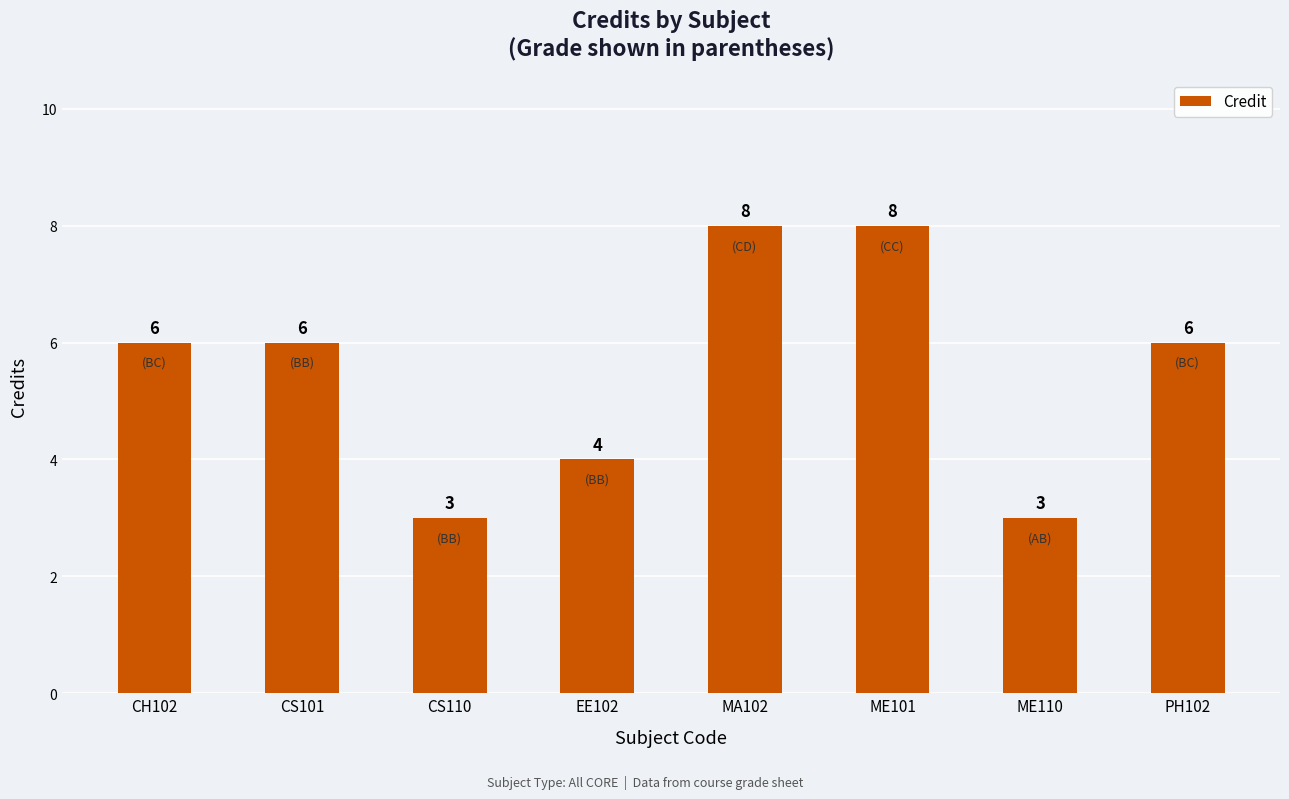

Reading right to left, list all the values displayed in this chart.

6	3	8	8	4	3	6	6